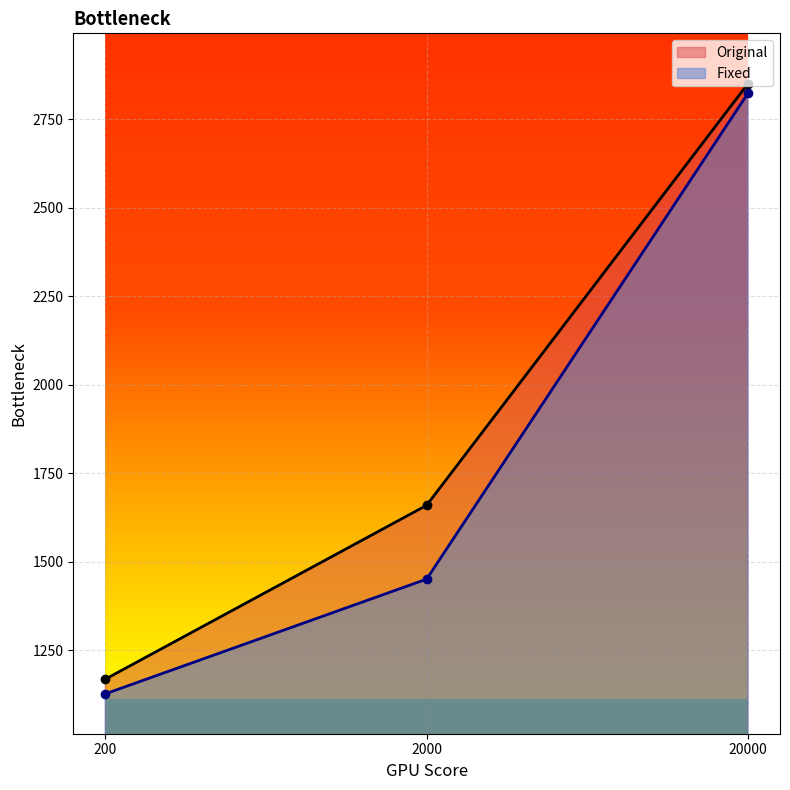

What is the difference between the maximum and minimum values in the Original series?

1681.8